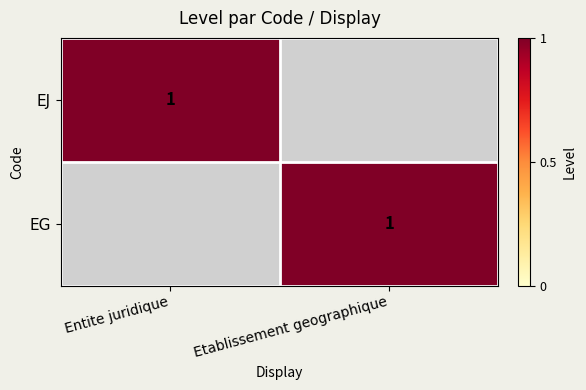

How many distinct data groups are displayed?

2